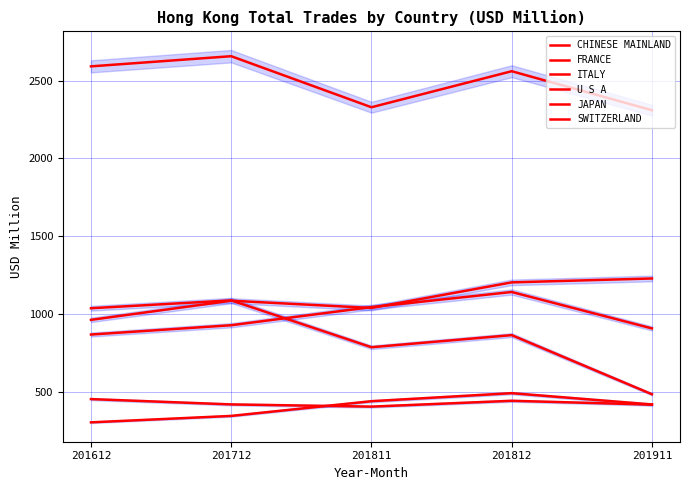

Reading left to right, what are all the values shown in this chart?

CHINESE MAINLAND: 201612=2591.2	201712=2656.4	201811=2328.8	201812=2560.0	201911=2309.8
FRANCE: 201612=964.6	201712=1087.5	201811=1041.0	201812=1205.2	201911=1230.2
ITALY: 201612=870.5	201712=930.2	201811=1046.6	201812=1143.4	201911=909.8
U S A: 201612=1039.2	201712=1089.5	201811=789.0	201812=866.7	201911=487.3
JAPAN: 201612=456.2	201712=422.1	201811=407.9	201812=445.3	201911=420.8
SWITZERLAND: 201612=307.0	201712=348.3	201811=442.7	201812=494.2	201911=421.8